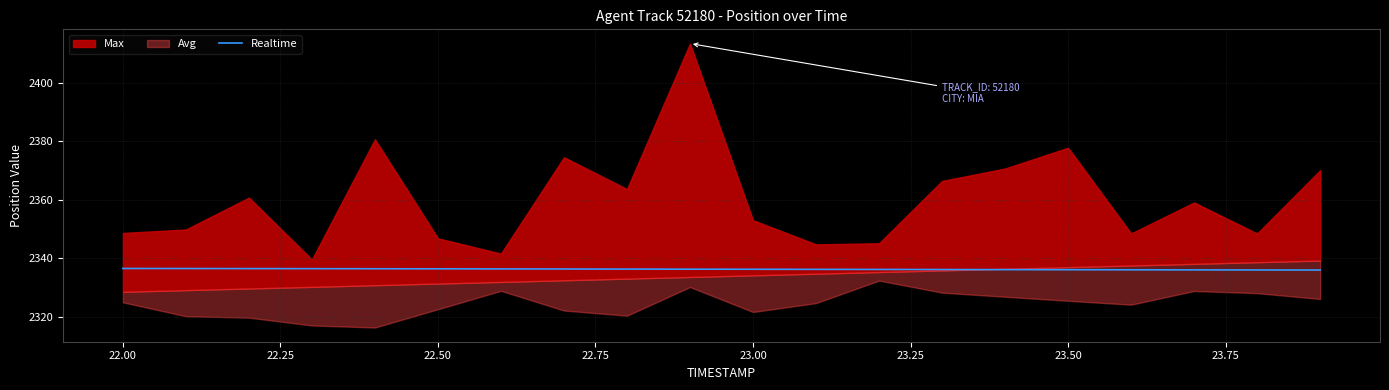

What is the change in value from 22.25 to 23.25?

-0.1